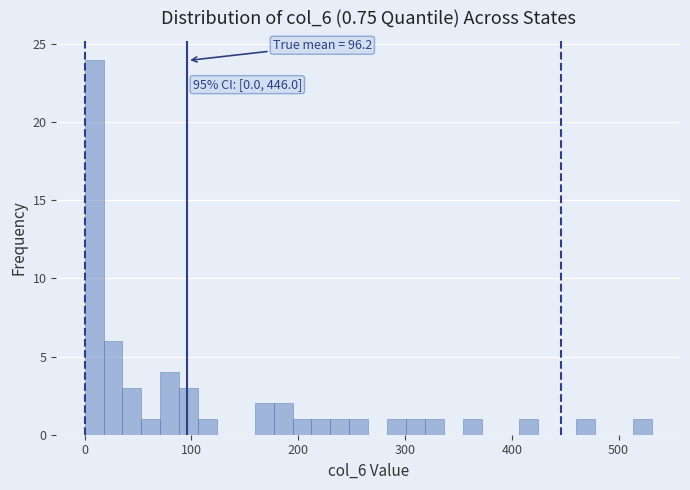

Read against the x-axis, roughly where is the centre of the tallest bar?

10